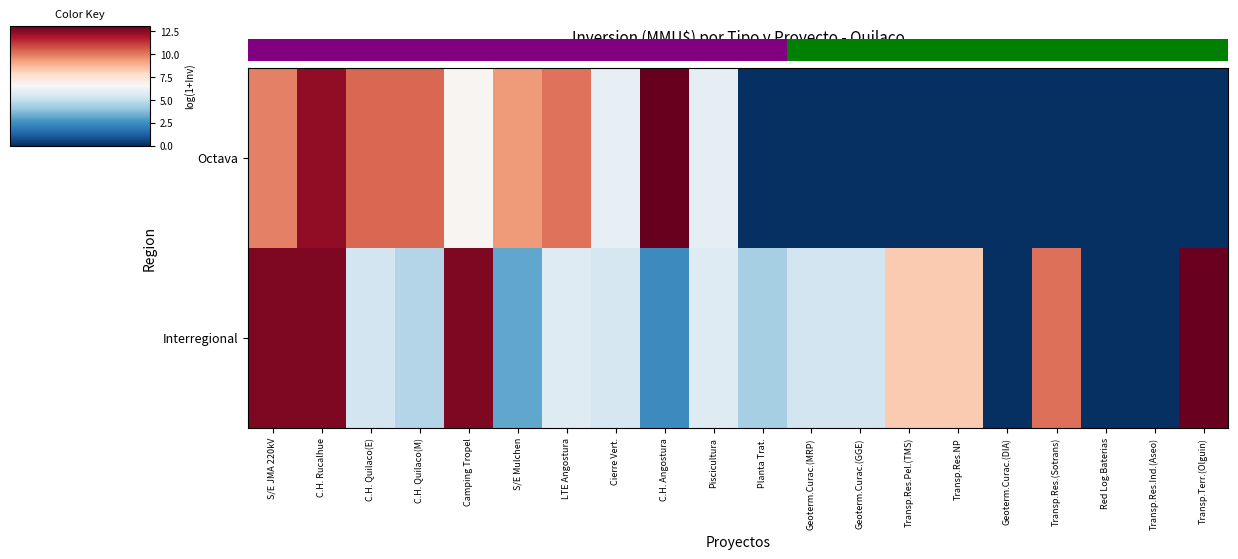

The Octava series shows 0.0 at Transp.Res.Pel.(TMS). True or false?

True